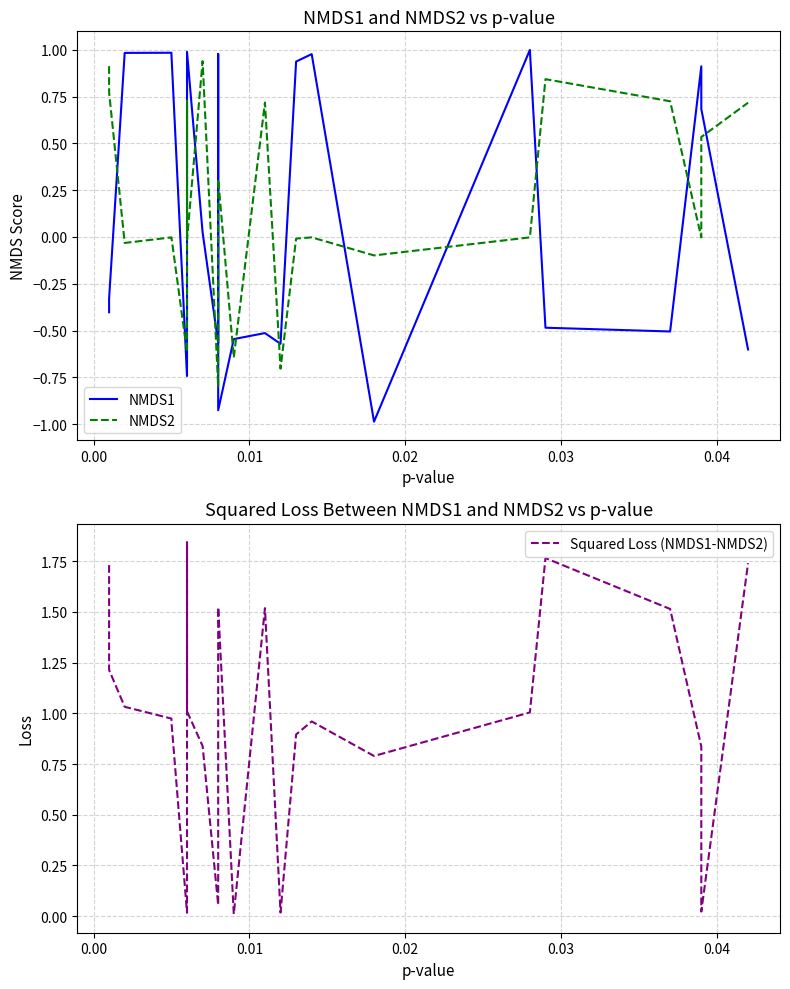

Count the number of data series in this chart.

3